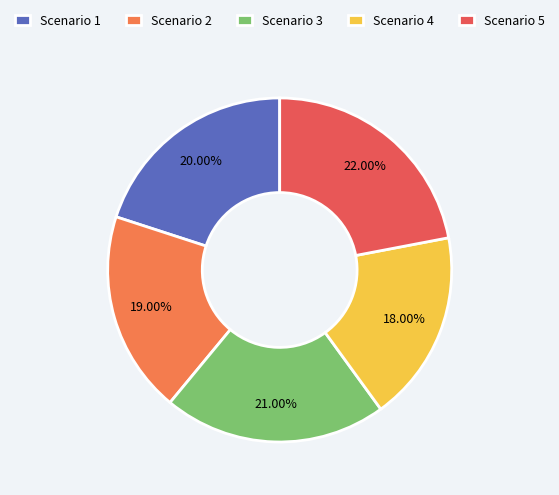

What is the smallest slice in the pie chart?

Scenario 4